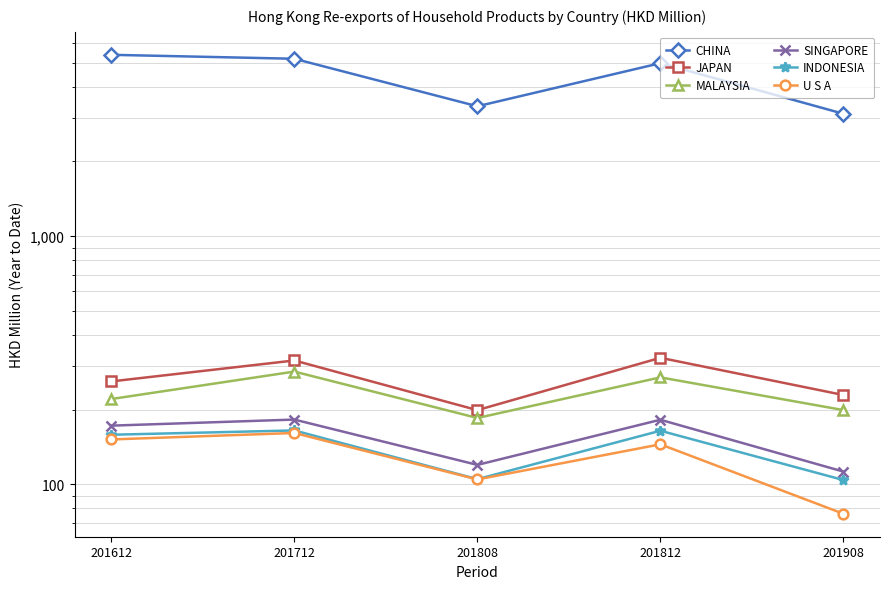

Where is the first local minimum for U S A?

201808